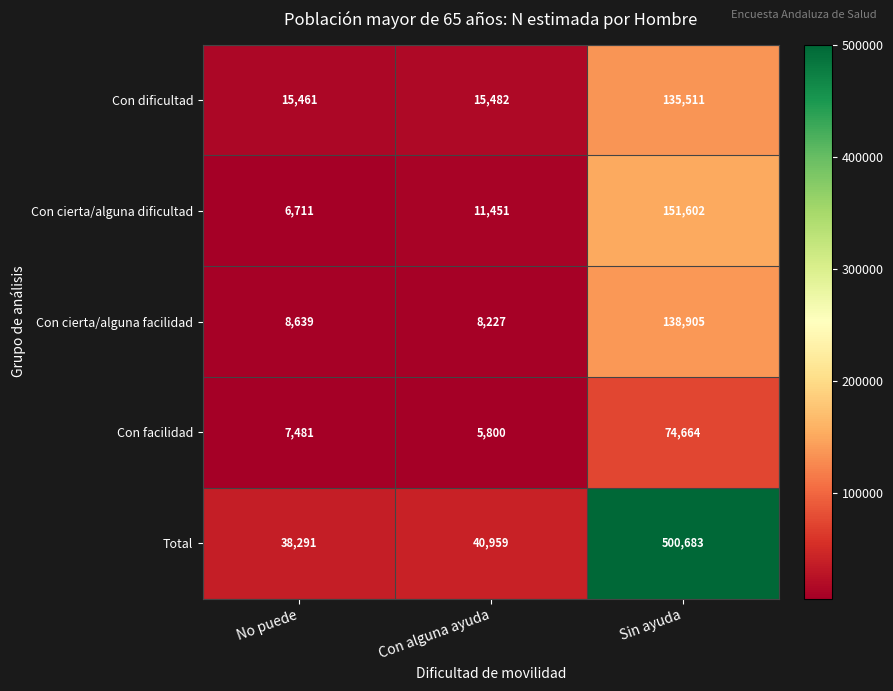

Reading right to left, transcribe all the data shown in this chart.

Con dificultad: 135511	15482	15461
Con cierta/alguna dificultad: 151602	11451	6711
Con cierta/alguna facilidad: 138905	8227	8639
Con facilidad: 74664	5800	7481
Total: 500683	40959	38291